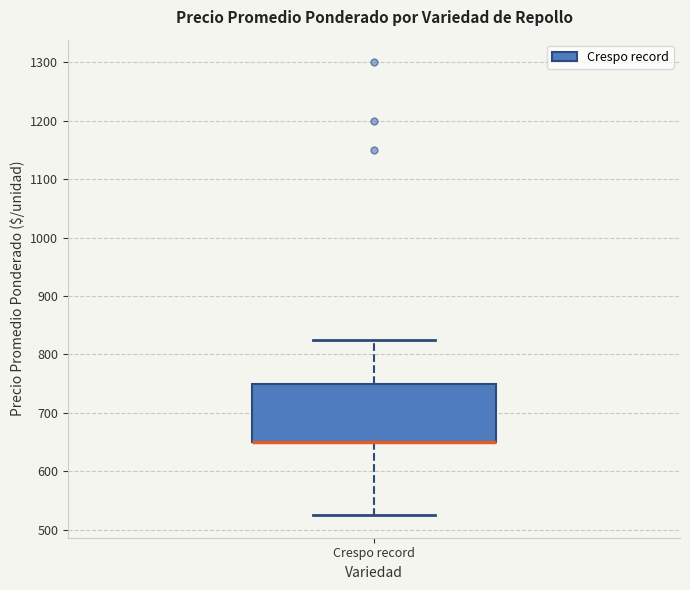

Where is the lower edge of the box for Crespo record on the y-axis? The values are not printed on the chart, so give them approximately, as read against the axis.

650